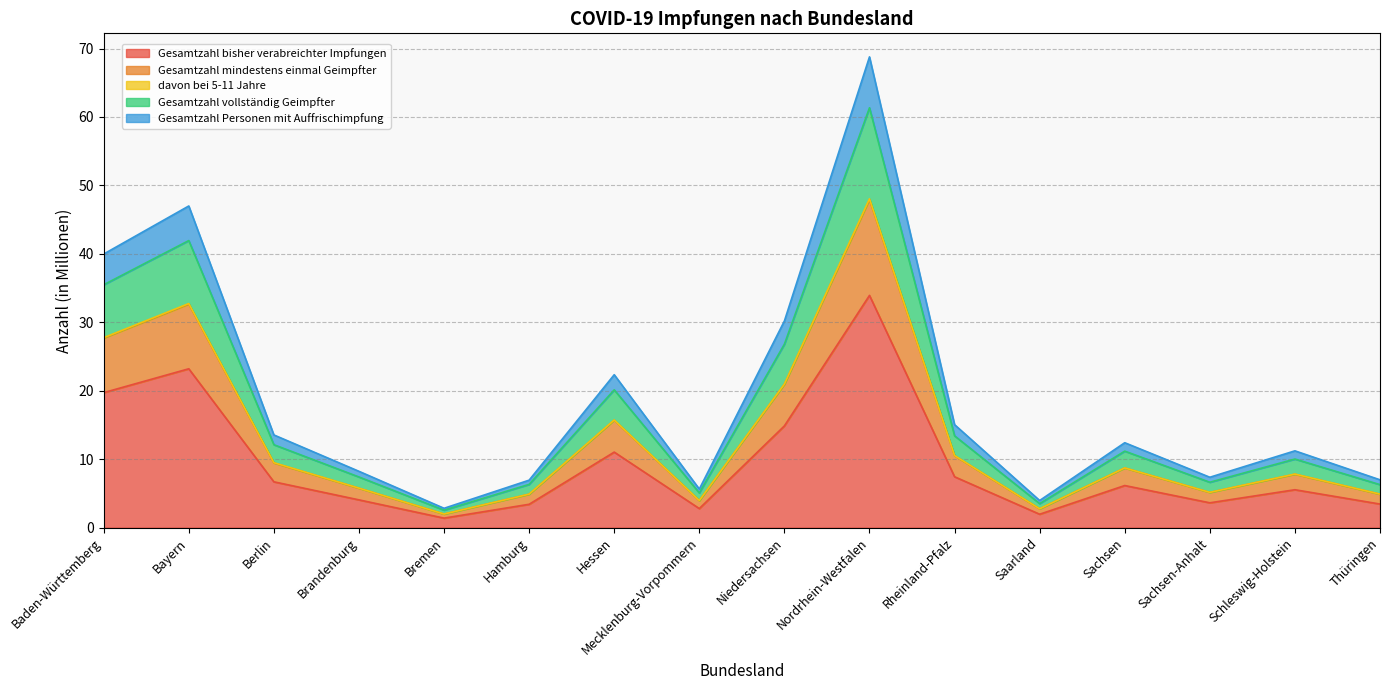

At which category is the sum across all series the highest?

Nordrhein-Westfalen